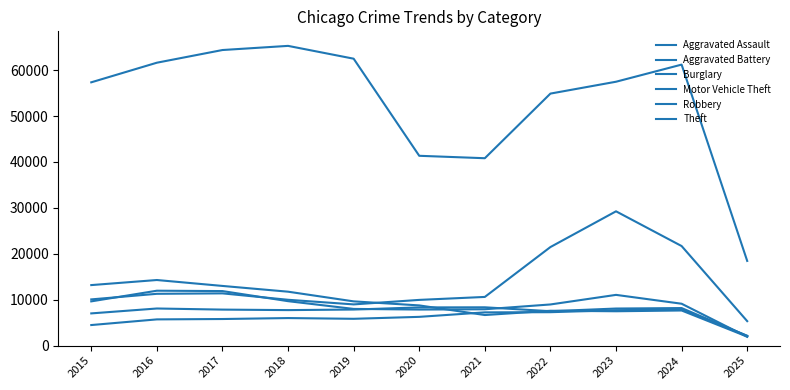

Does the chart display data point markers on the line(s)?

No